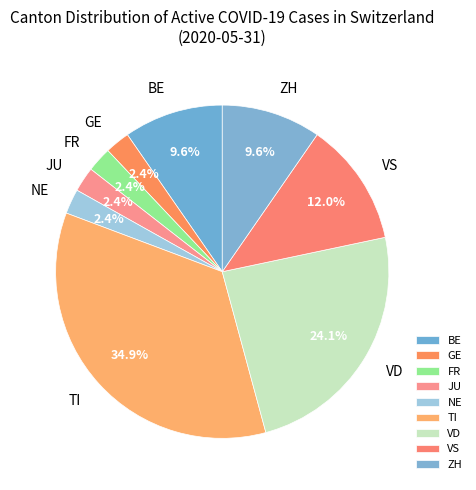

Combined, do GE and BE account for over 50%?

No